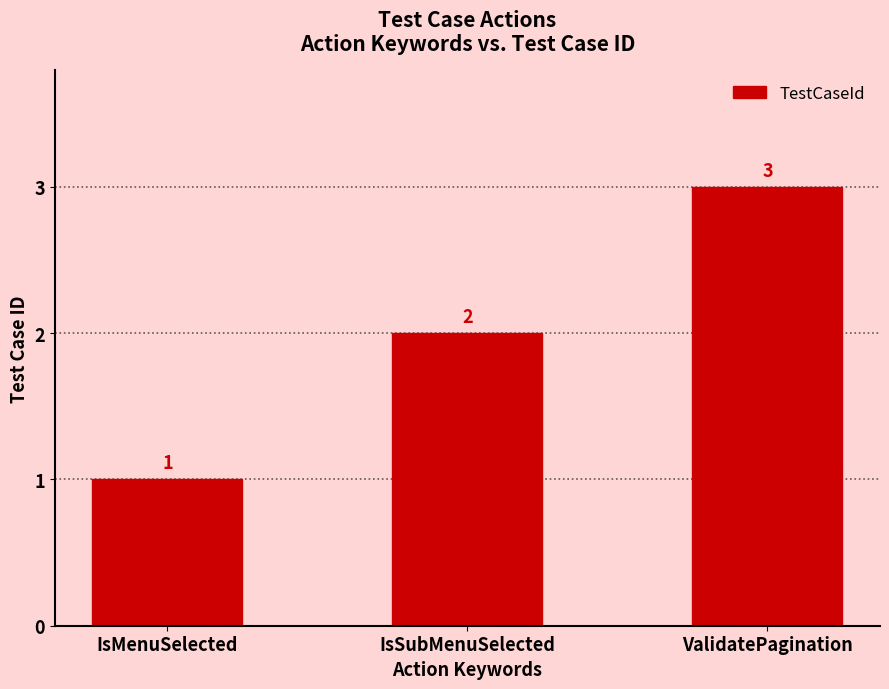

True or false: the data shows 1 at IsMenuSelected.

True